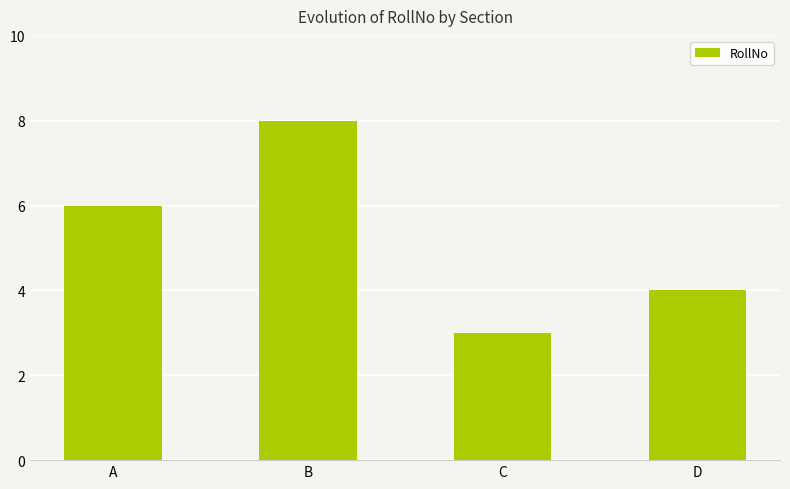

What value does the data have at B?

8